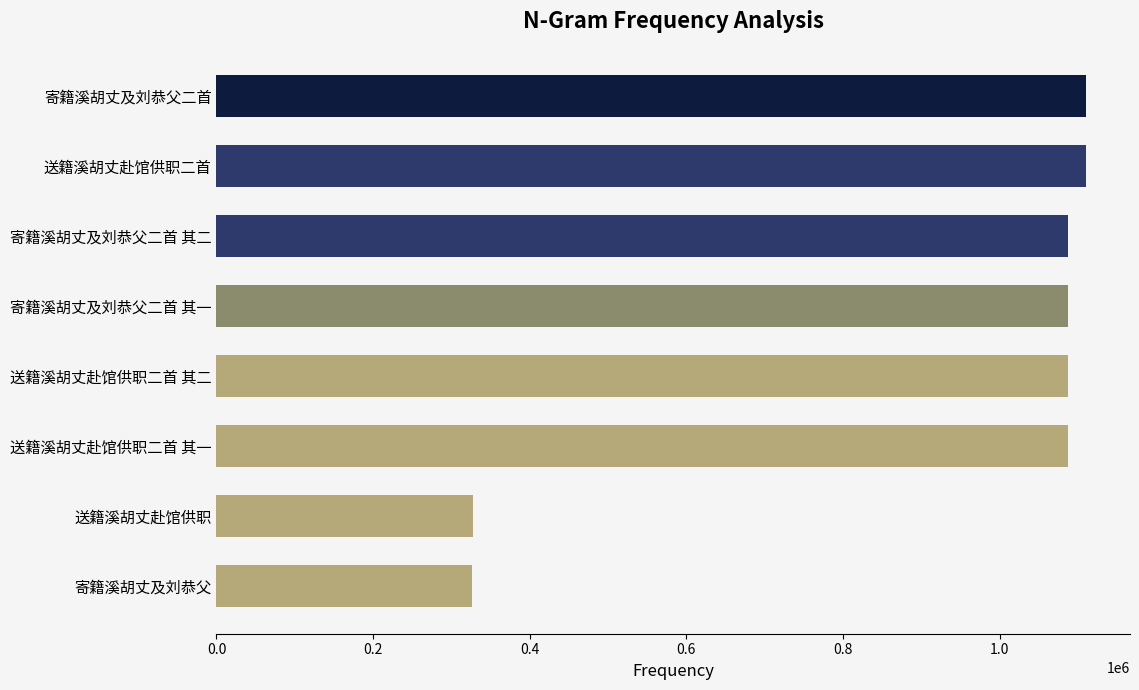

Approximately how many times larger is the value at 寄籍溪胡丈及刘恭父 compared to 送籍溪胡丈赴馆供职?

1.0